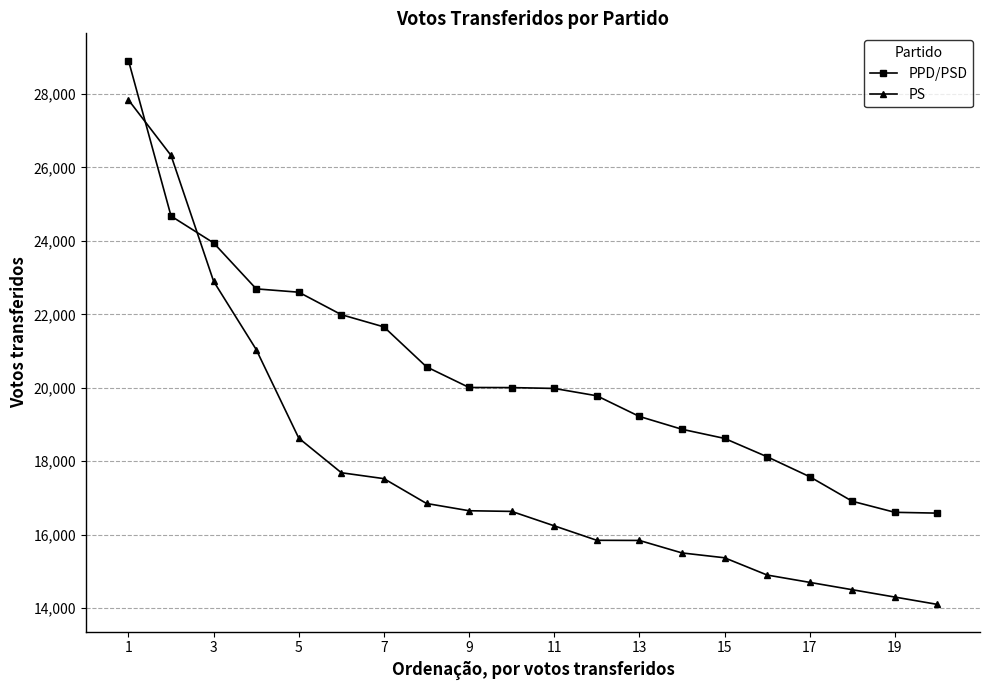

What is the highest value of the PPD/PSD series?

28913